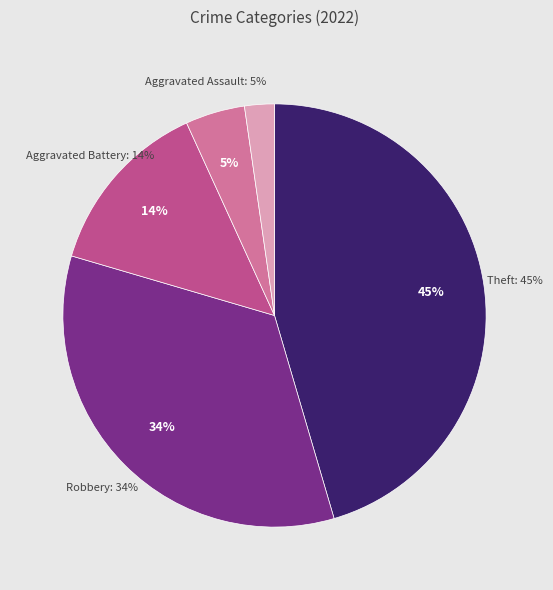

Combined, what portion of the pie is Theft and Aggravated Battery?

59.1%